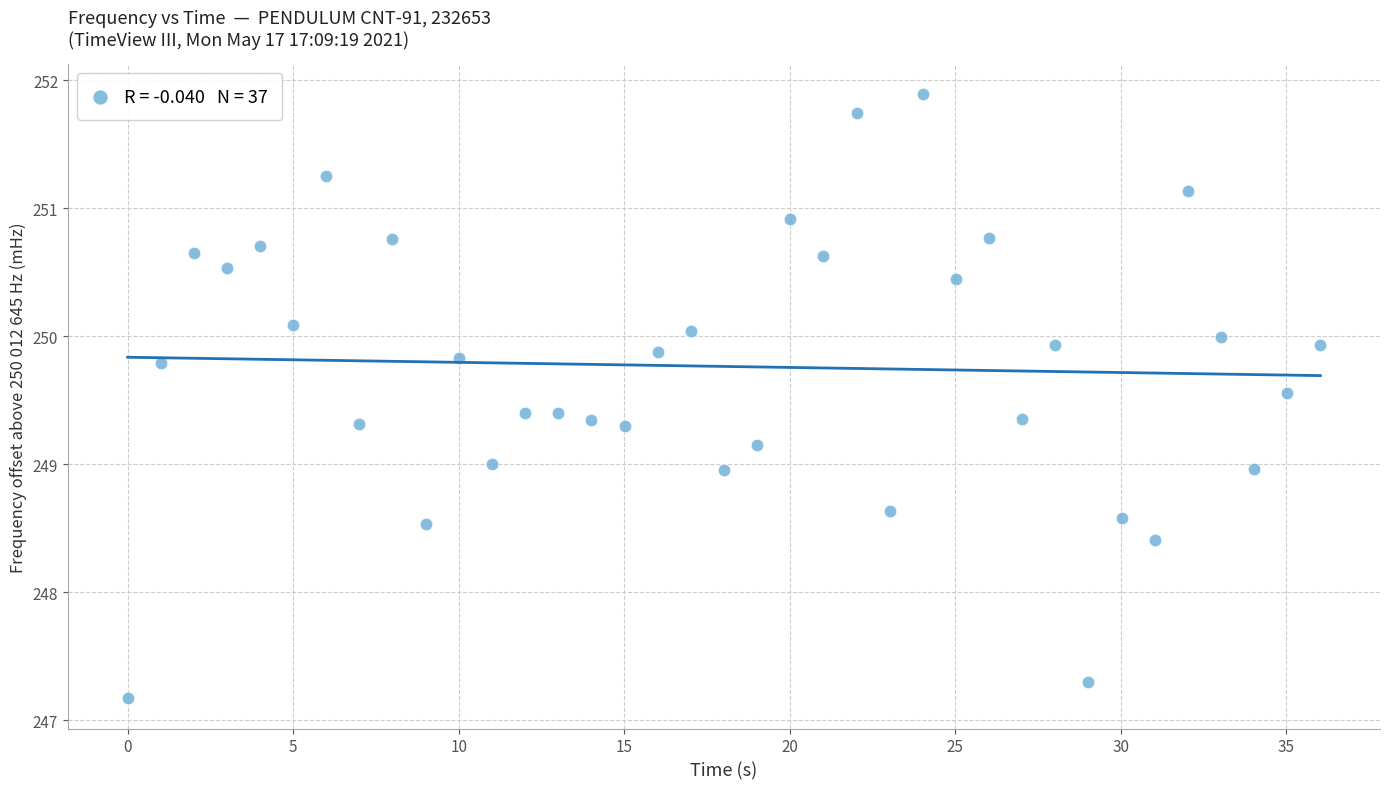

What is the range of X values (max minus min)?

36.0